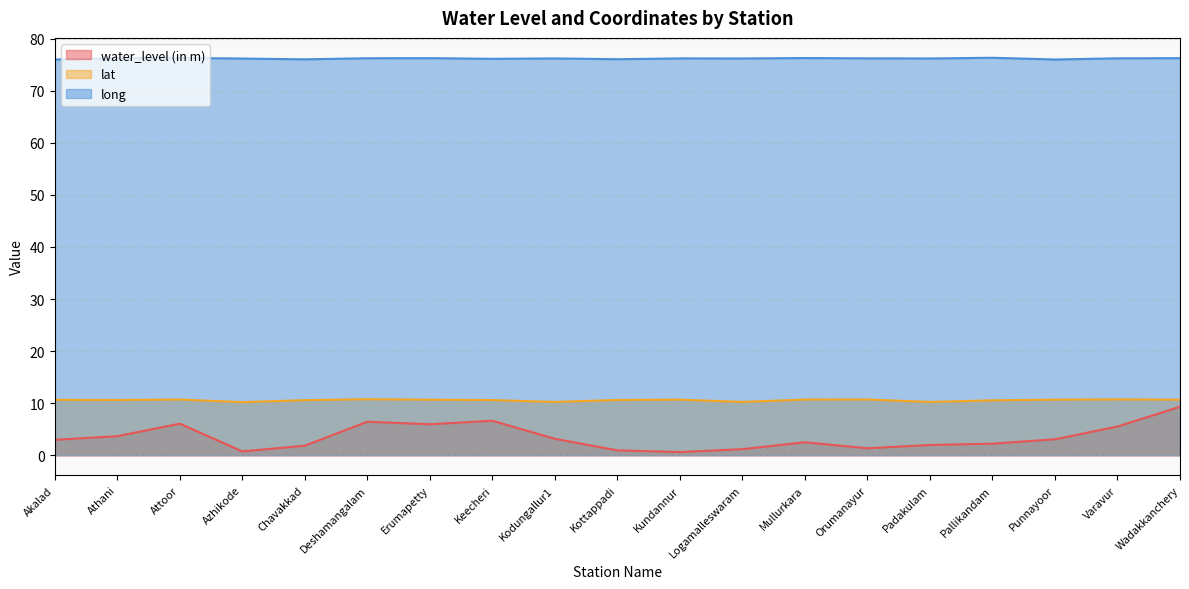

Count the lat values in the range 10 to 11.

19